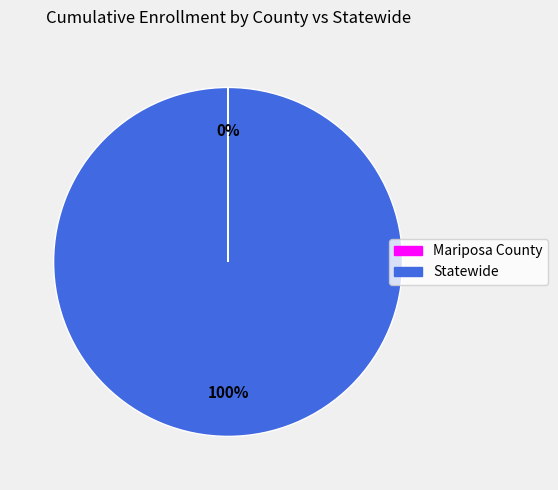

Which slice is the largest?

Statewide